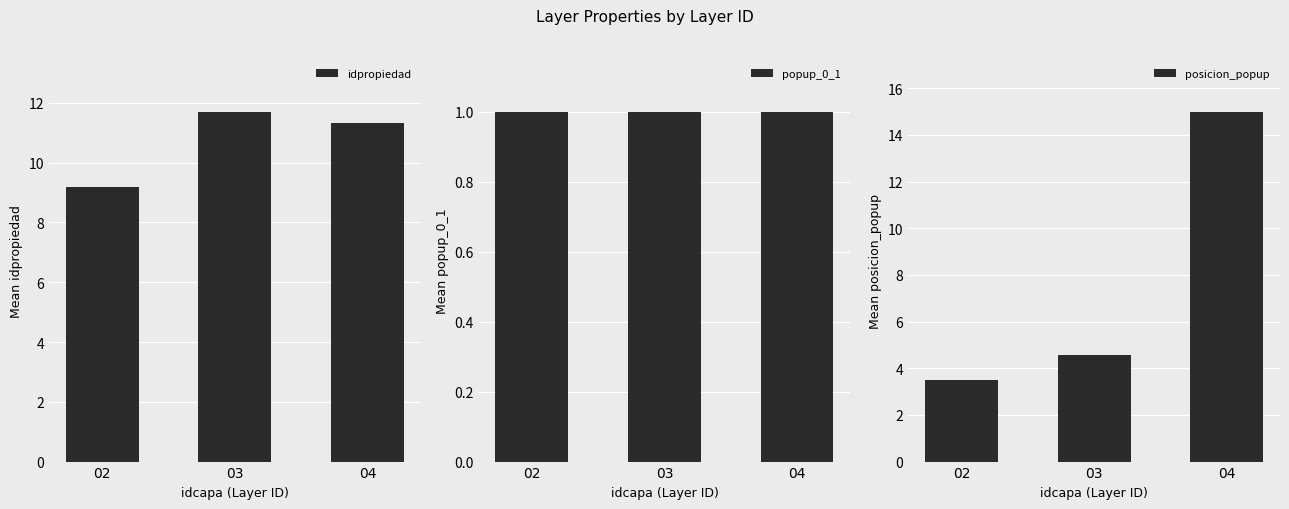

Which series changed the most between 02 and 03?

idpropiedad